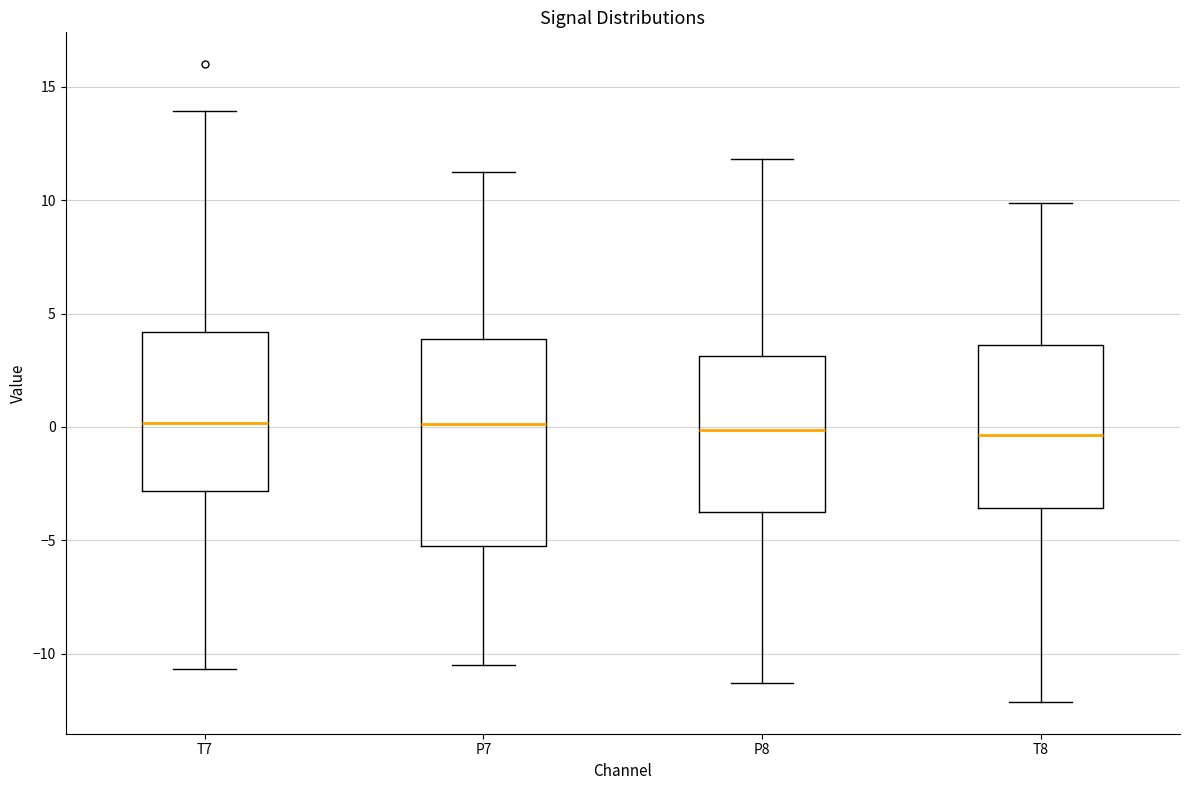

Reading left to right, transcribe this box plot: for each box, give where its median line is, the range the box spans, and where its two whiskers end, as read against the y-axis. The values are not printed on the chart, so give them approximately, as read against the axis.

T7: median 0.0, box -3.0 to 4.0, whiskers -10.5 to 14.0
P7: median 0.0, box -5.0 to 4.0, whiskers -10.5 to 11.5
P8: median 0.0, box -3.5 to 3.0, whiskers -11.5 to 12.0
T8: median -0.5, box -3.5 to 3.5, whiskers -12.0 to 10.0